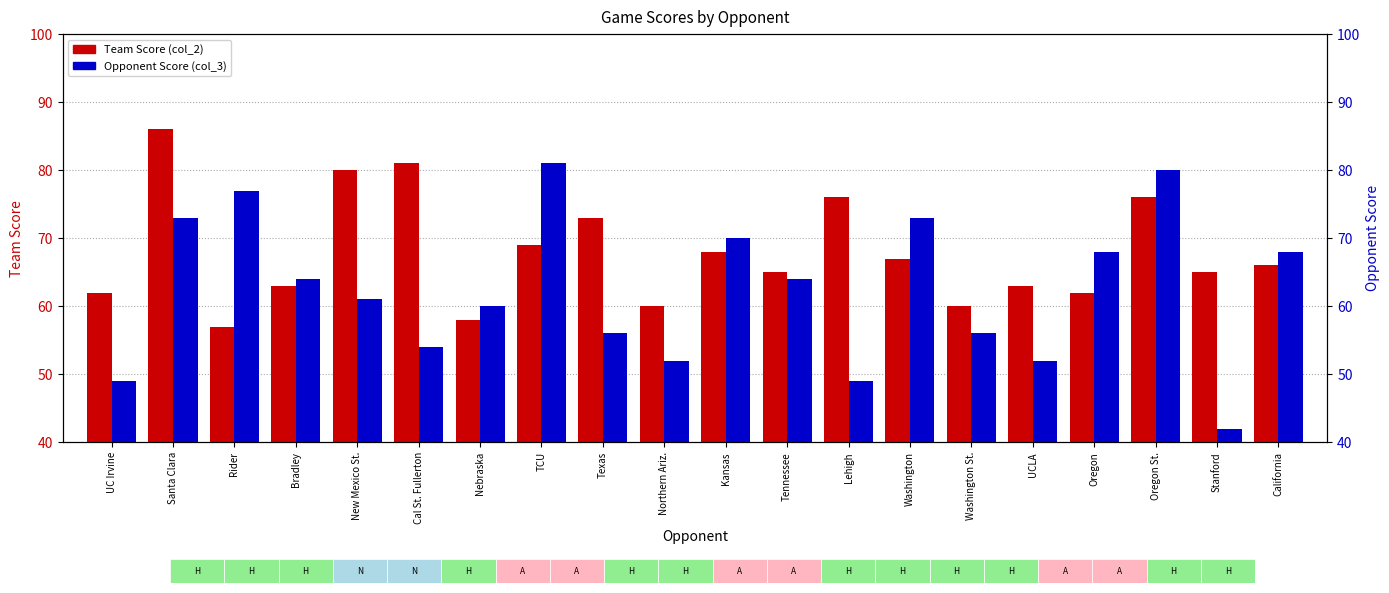

Reading left to right, transcribe all the data shown in this chart.

Team Score (col_2): 62	86	57	63	80	81	58	69	73	60	68	65	76	67	60	63	62	76	65	66
Opponent Score (col_3): 49	73	77	64	61	54	60	81	56	52	70	64	49	73	56	52	68	80	42	68